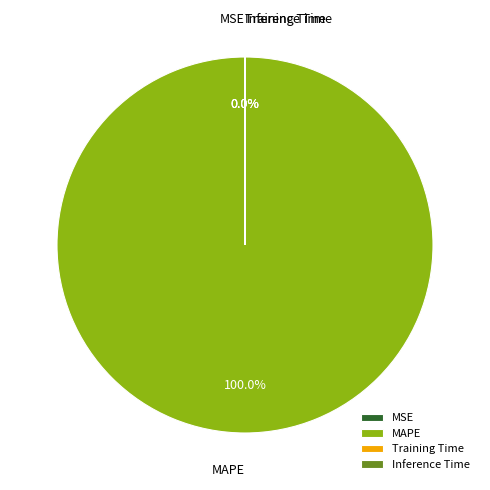

Which category has the biggest portion of the pie?

MAPE